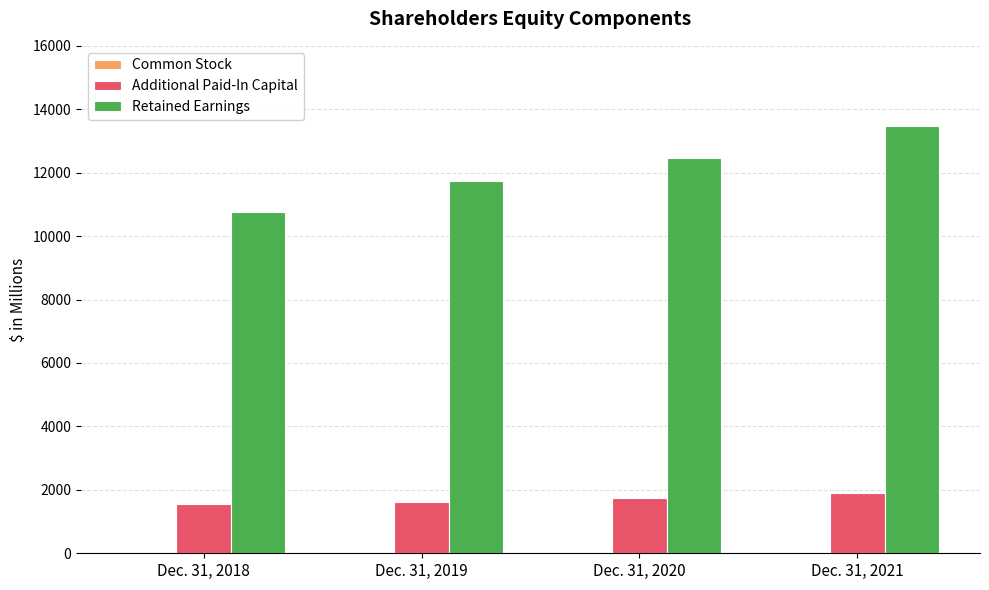

The value of Additional Paid-In Capital at Dec. 31, 2019 is 630. True or false?

False